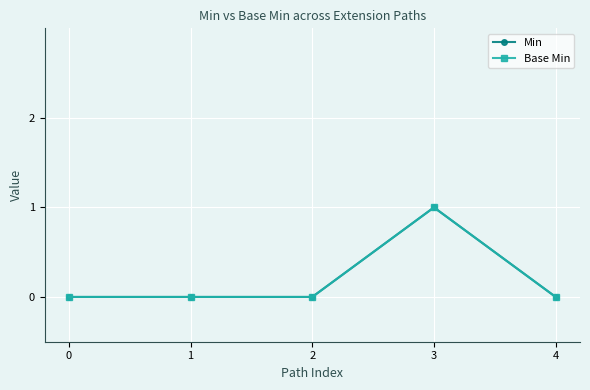

Does the chart have visible grid lines?

Yes